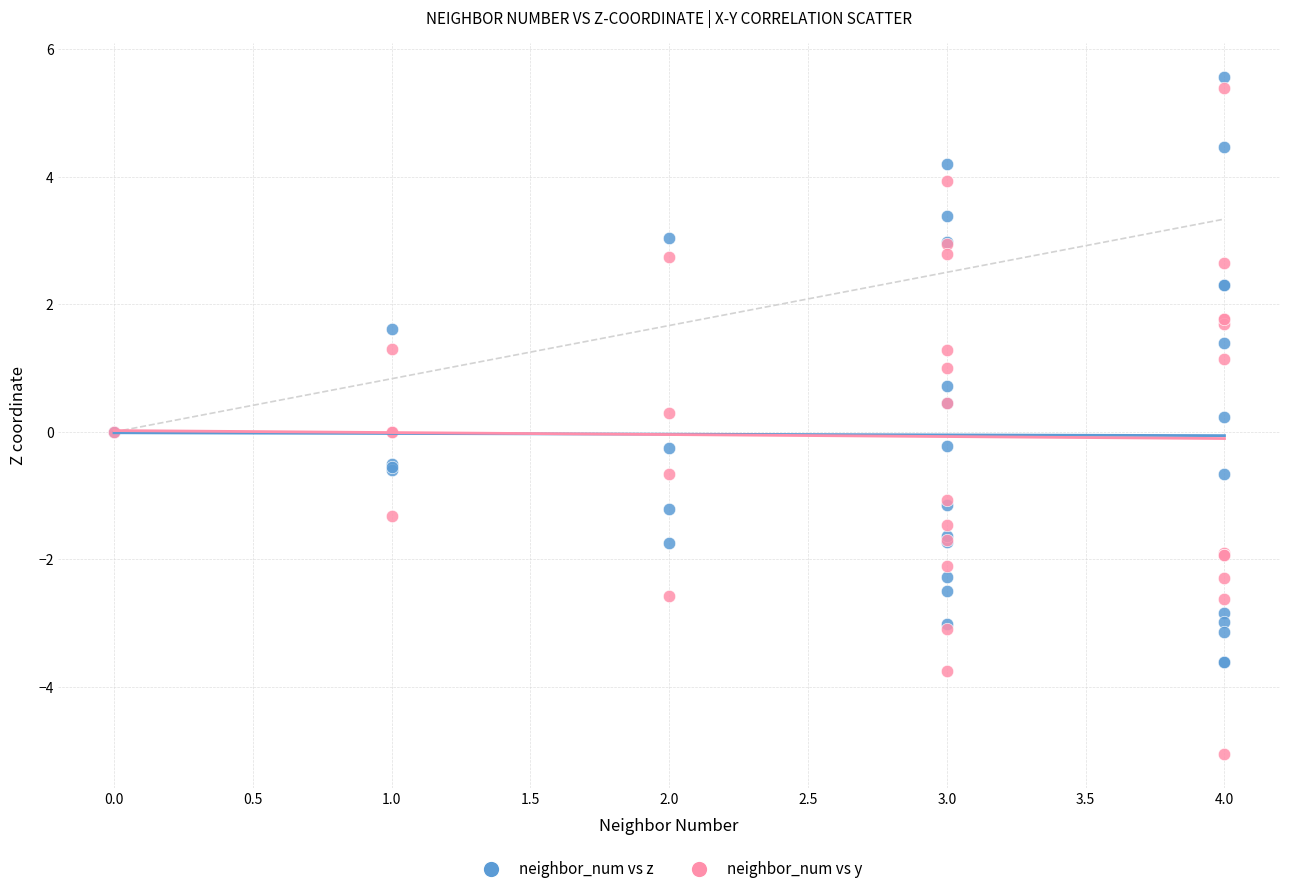

What is the X range (max minus min) for the scatter plot?

4.0